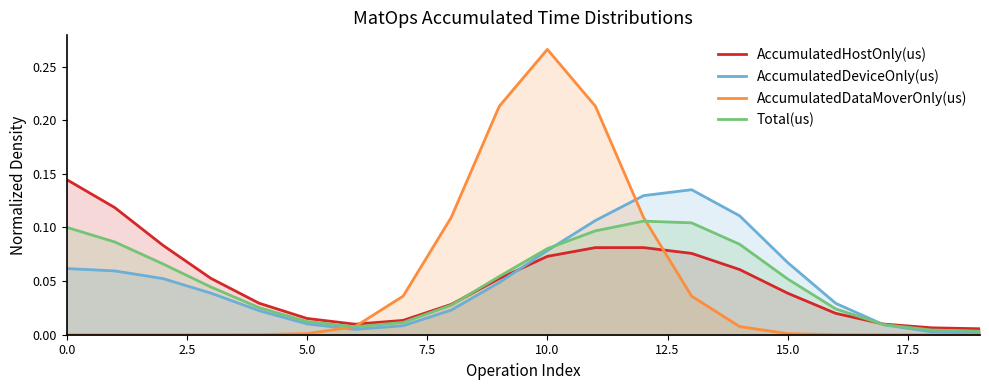

At which label does AccumulatedDataMoverOnly(us) reach its peak?

10.0